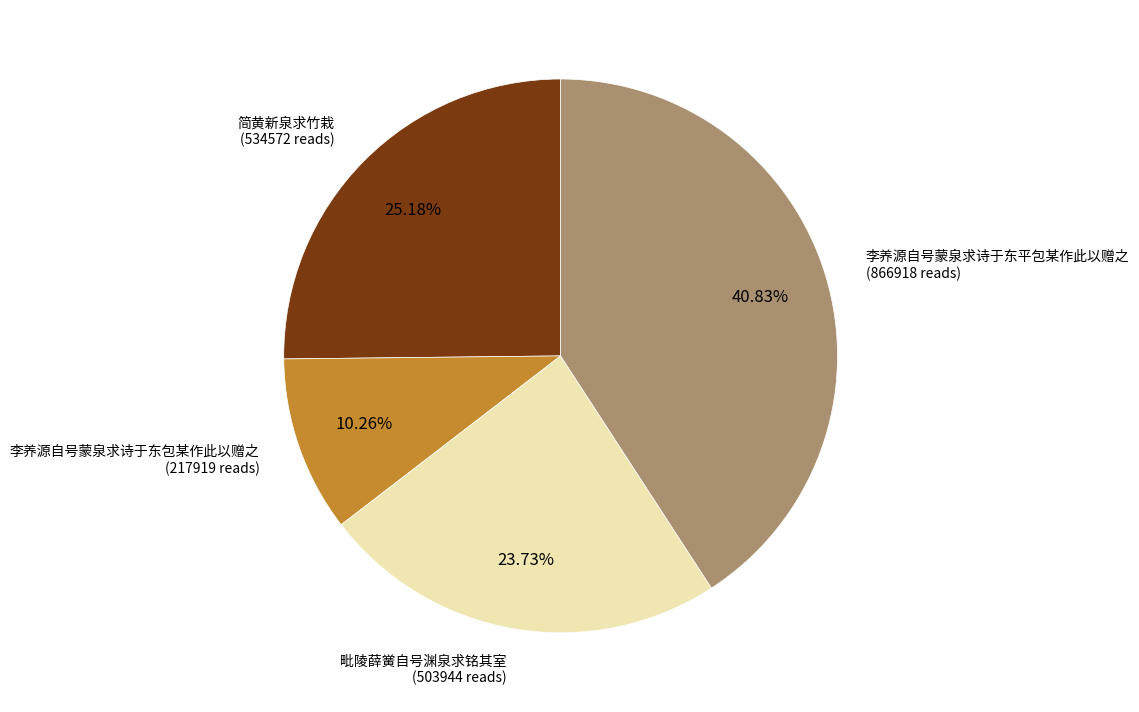

To the nearest percent, what is the difference between the 李养源自号蒙泉求诗于东平包某作此以赠之 and 简黄新泉求竹栽 slice percentages?

16%